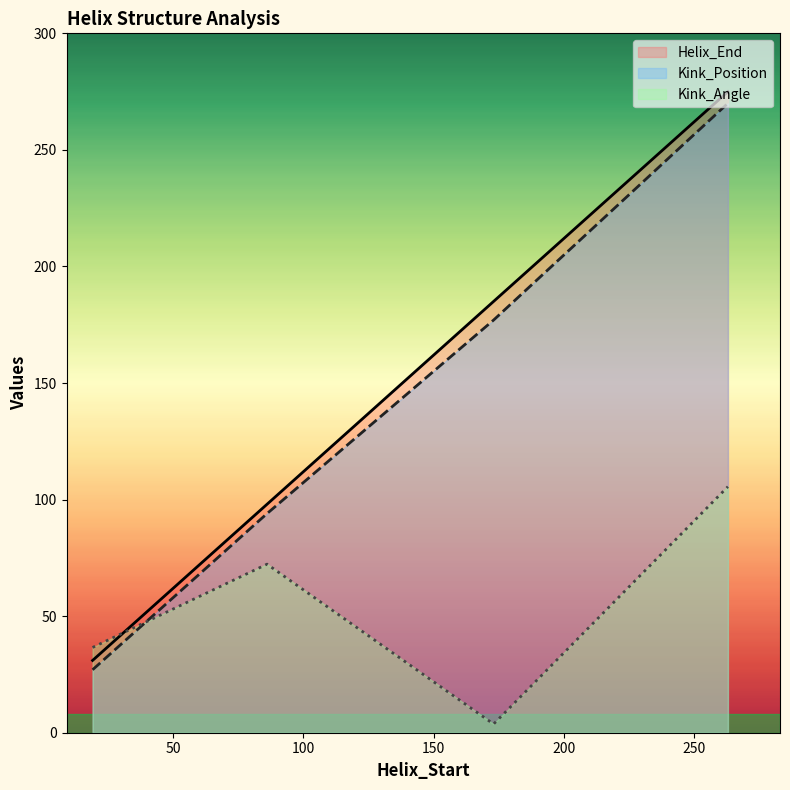

Which has a higher value, 86 or 19?

86